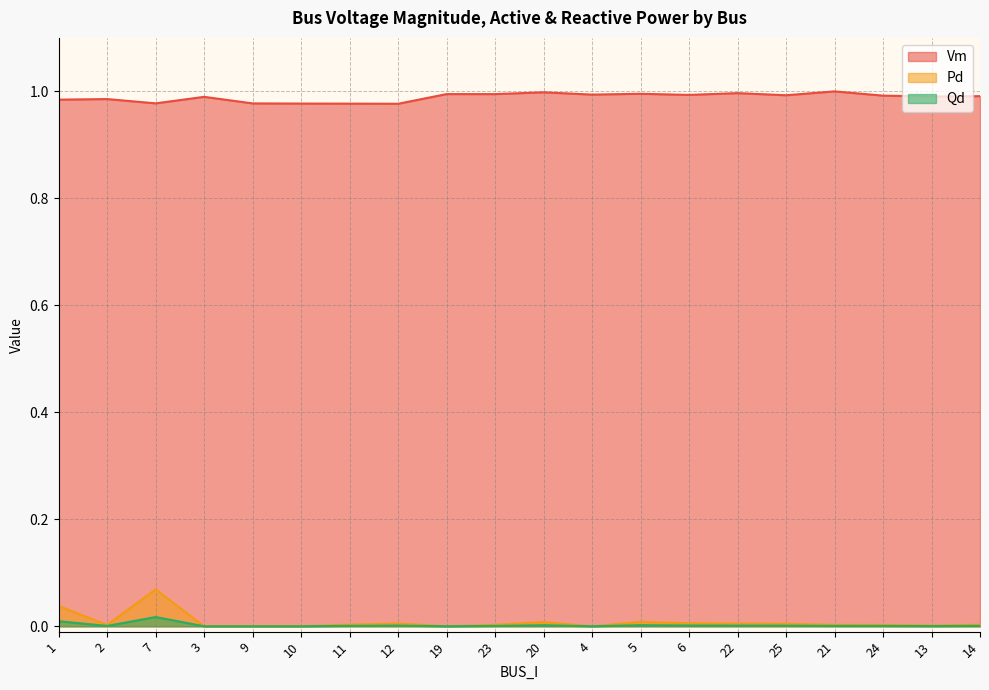

Which label corresponds to the smallest value in the chart?

3